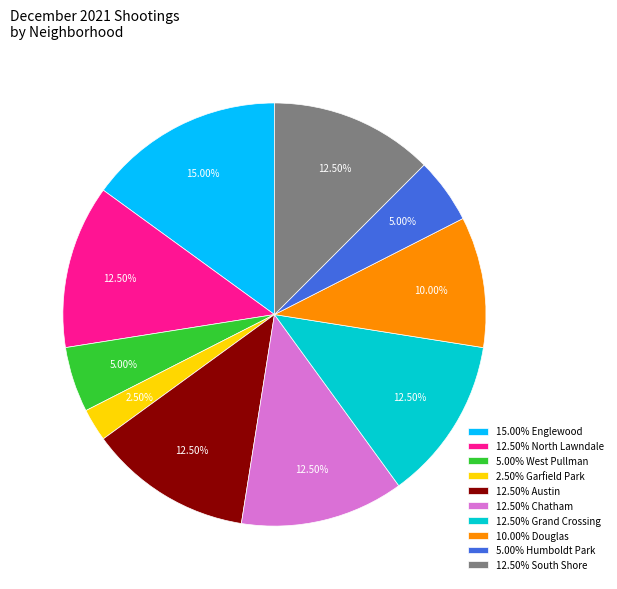

Does any single category account for the majority?

No